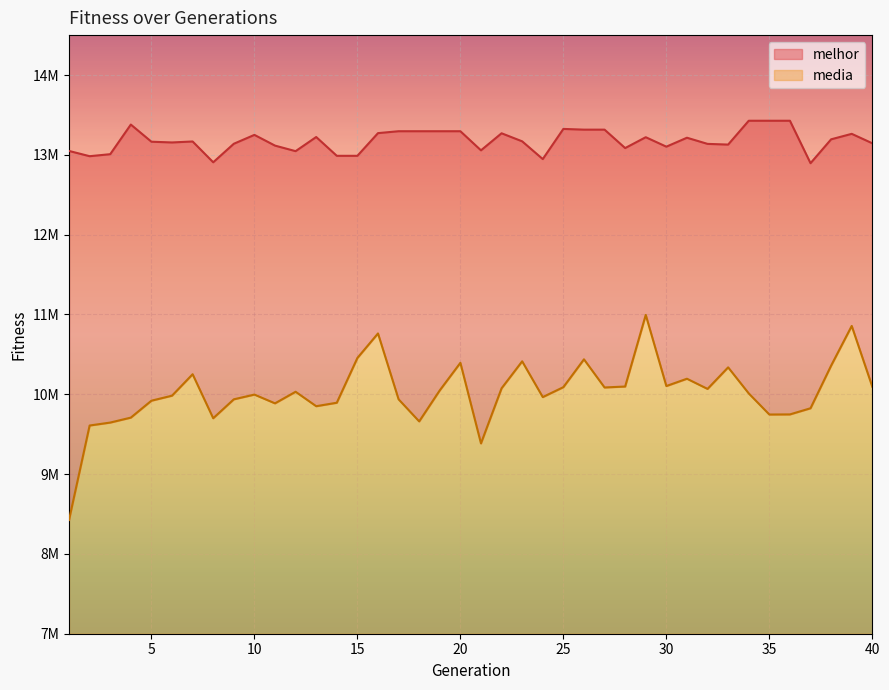

What is the difference between the maximum and minimum values in the melhor series?

531771.0